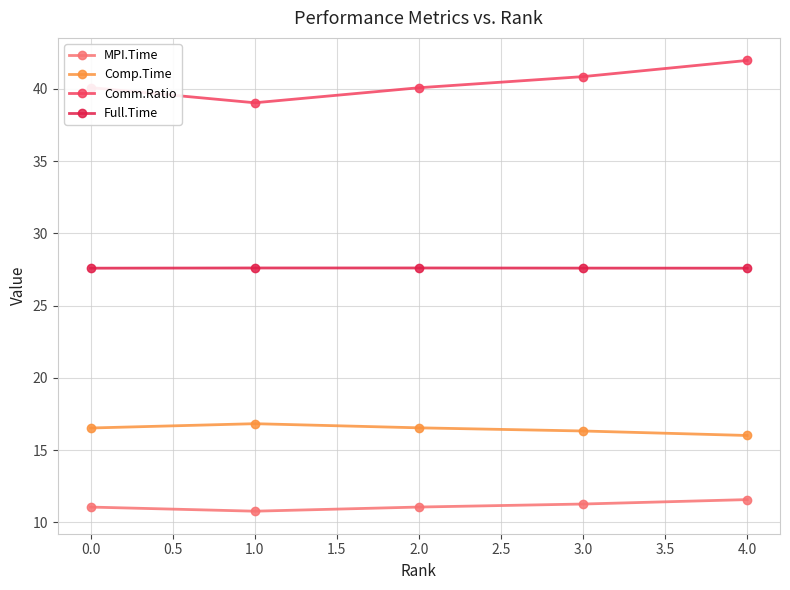

List the series in order of their peak value, highest first.

Comm.Ratio, Full.Time, Comp.Time, MPI.Time